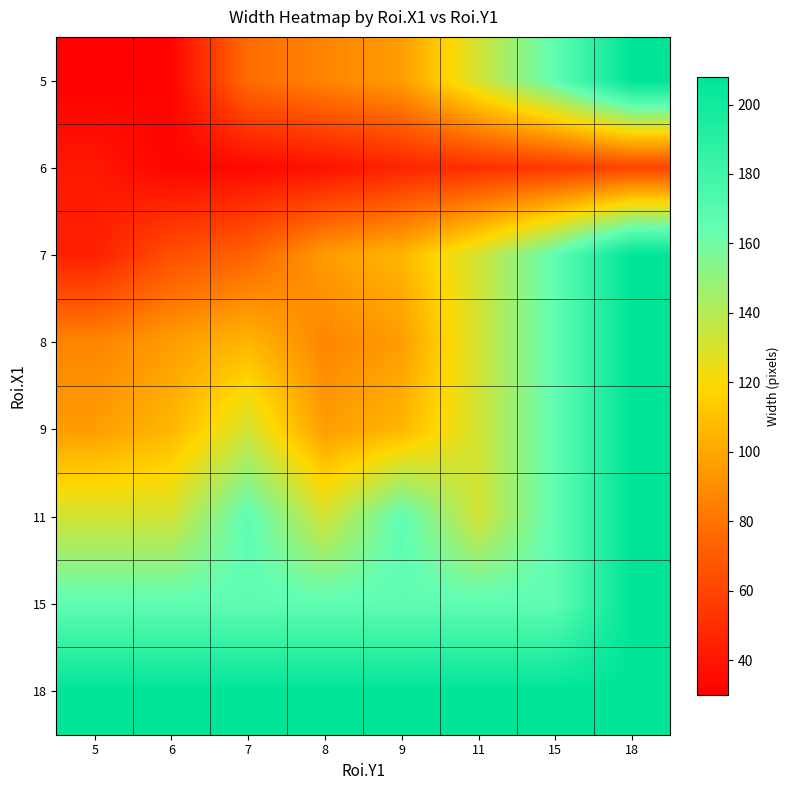

Reading left to right, what are all the values shown in this chart?

5: 5=30	6=32	7=77	8=87	9=96	11=132	15=166	18=208
6: 5=41	6=32	7=34	8=38	9=46	11=51	15=55	18=60
7: 5=44	6=65	7=73	8=96	9=106	11=132	15=166	18=208
8: 5=87	6=96	7=106	8=87	9=96	11=132	15=166	18=208
9: 5=96	6=106	7=132	8=96	9=106	11=132	15=166	18=208
11: 5=132	6=132	7=166	8=132	9=166	11=132	15=166	18=208
15: 5=166	6=166	7=166	8=166	9=166	11=166	15=166	18=208
18: 5=208	6=208	7=208	8=208	9=208	11=208	15=208	18=208